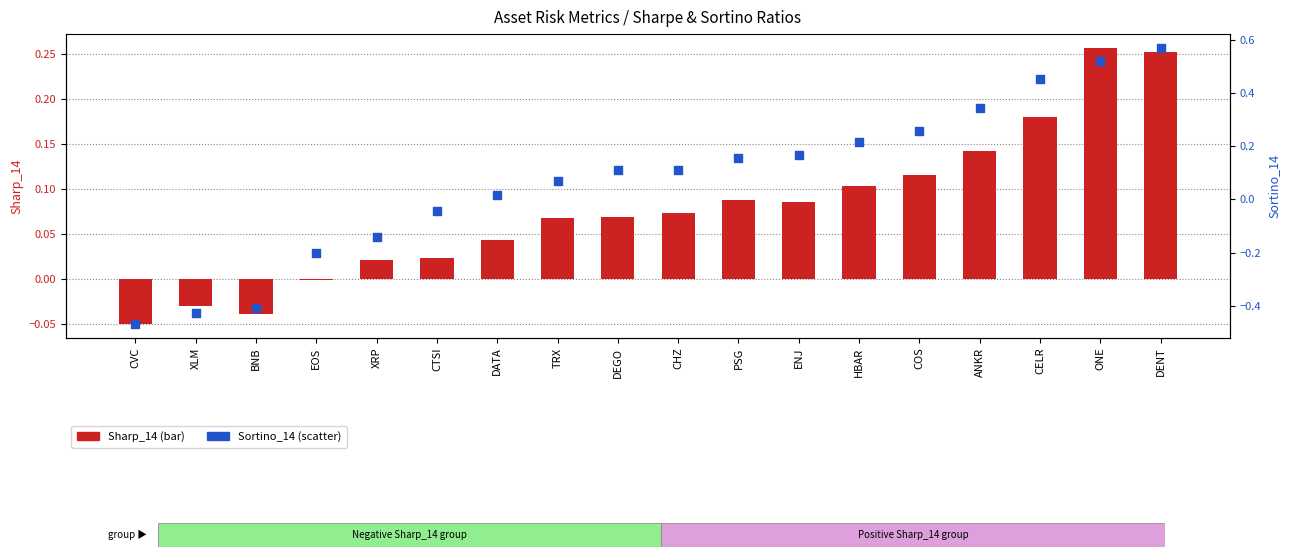

At which category is the sum across all series the highest?

DENT